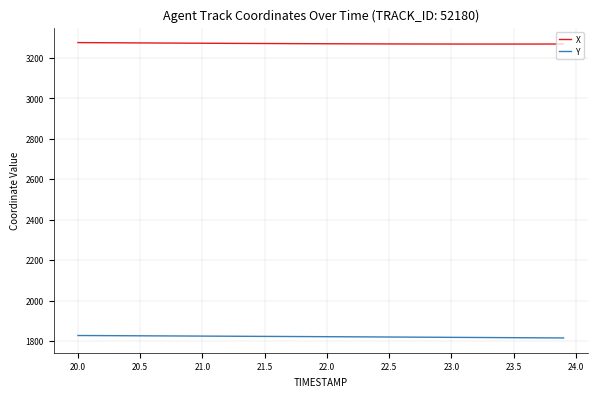

True or false: Y and X cross at least once.

False